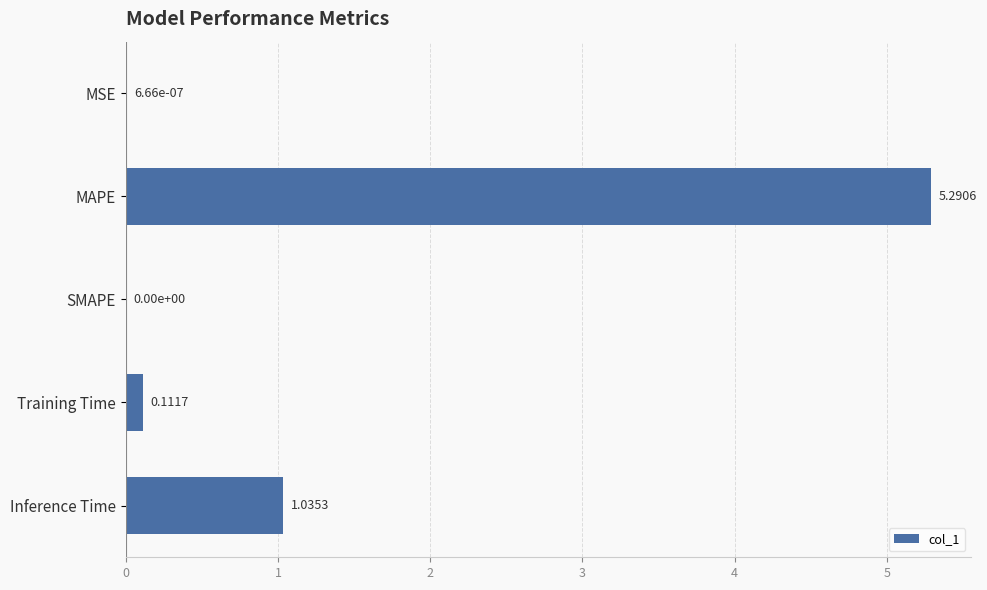

Which has a higher value, Inference Time or SMAPE?

Inference Time